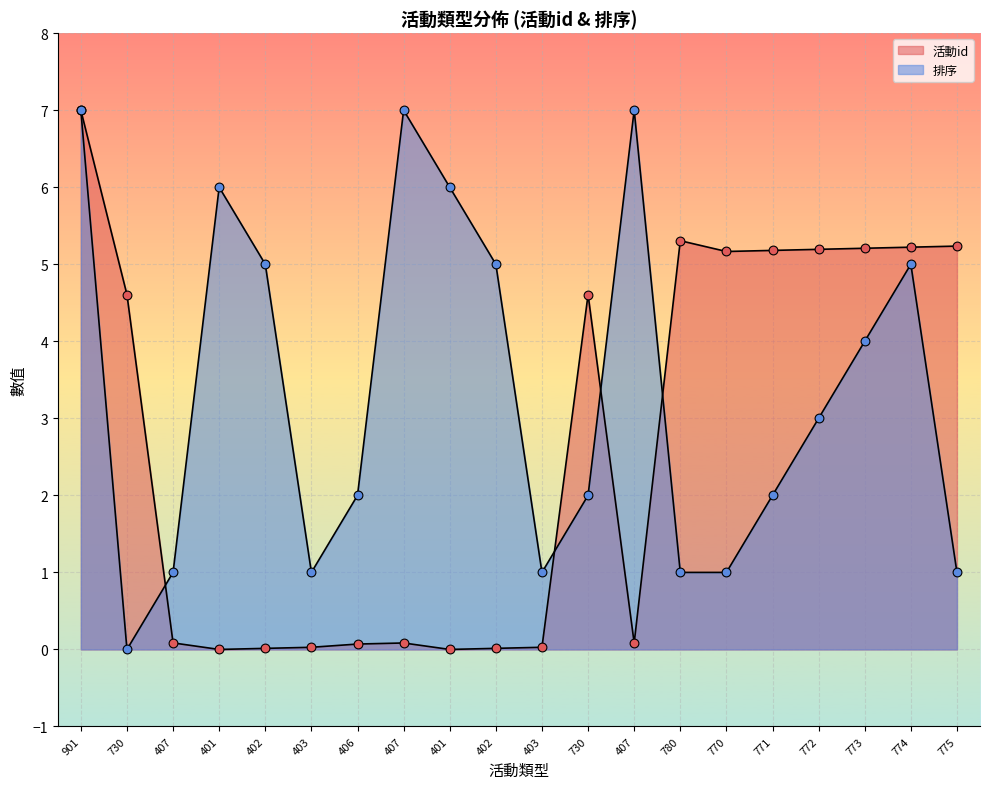

Which series has the largest Y range (max minus min)?

活動id